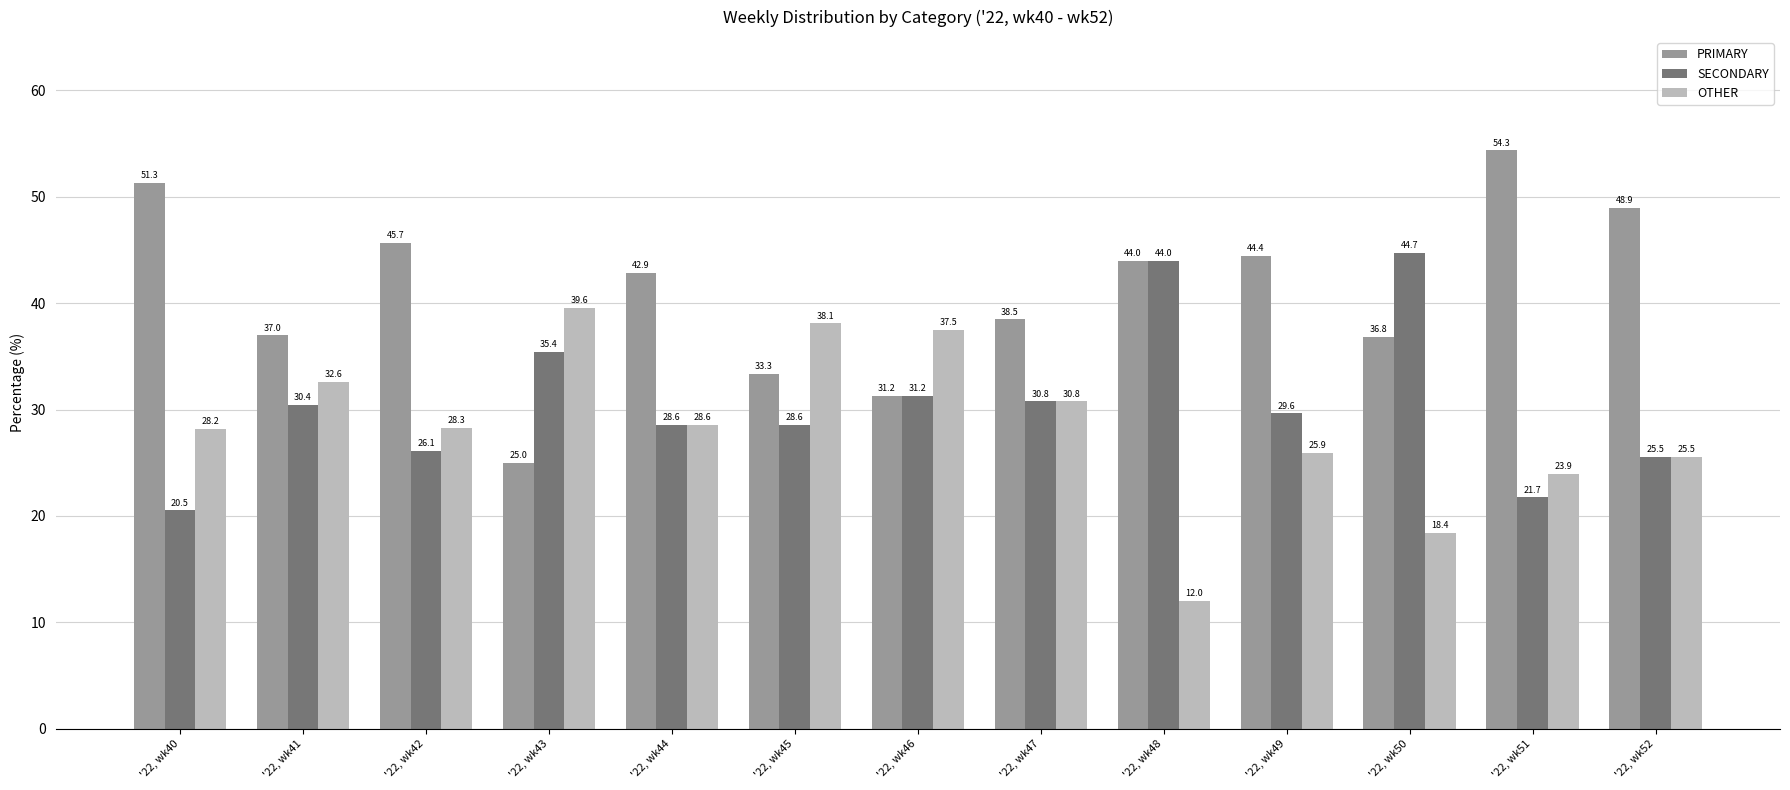

What is the difference between the maximum and minimum values in the SECONDARY series?

24.2